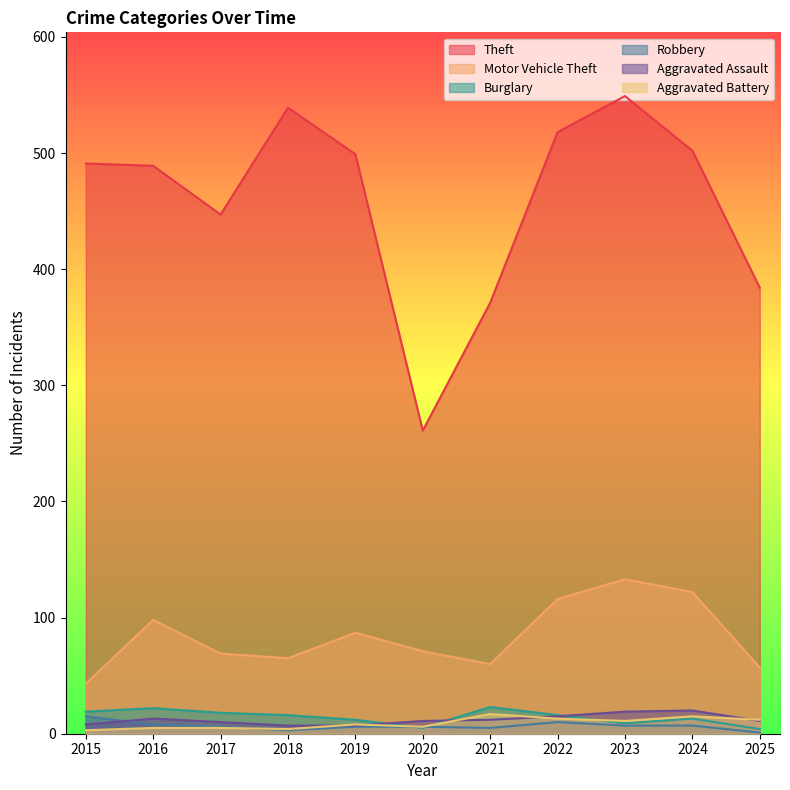

Reading right to left, transcribe all the data shown in this chart.

Theft: 384	502	549	518	371	261	499	539	447	489	491
Motor Vehicle Theft: 57	122	133	116	60	71	87	65	69	98	43
Burglary: 4	13	9	16	23	5	12	16	18	22	19
Robbery: 1	7	7	10	5	6	6	3	6	8	15
Aggravated Assault: 11	20	19	15	12	11	7	7	10	13	8
Aggravated Battery: 12	15	11	13	17	6	8	4	5	5	3